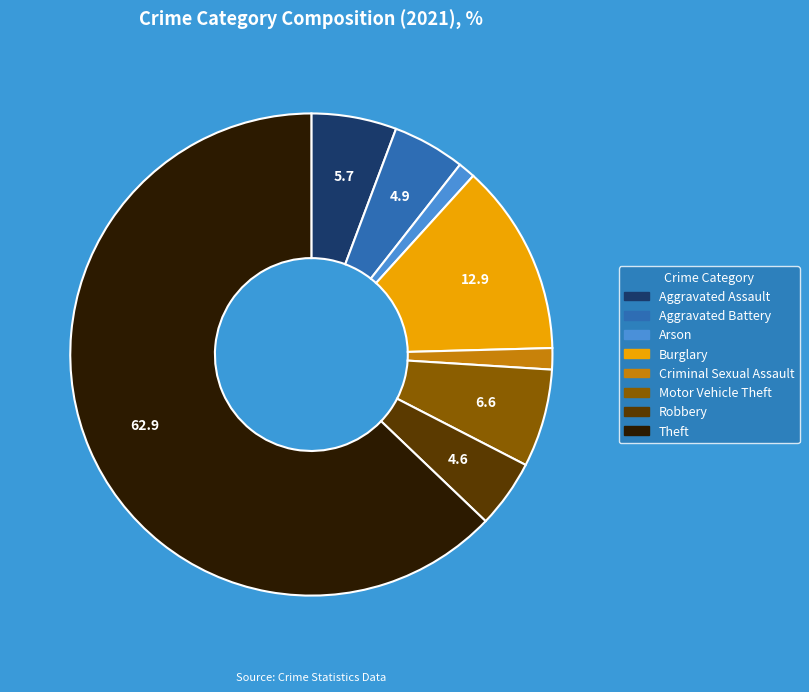

Count the number of slices in the pie.

8